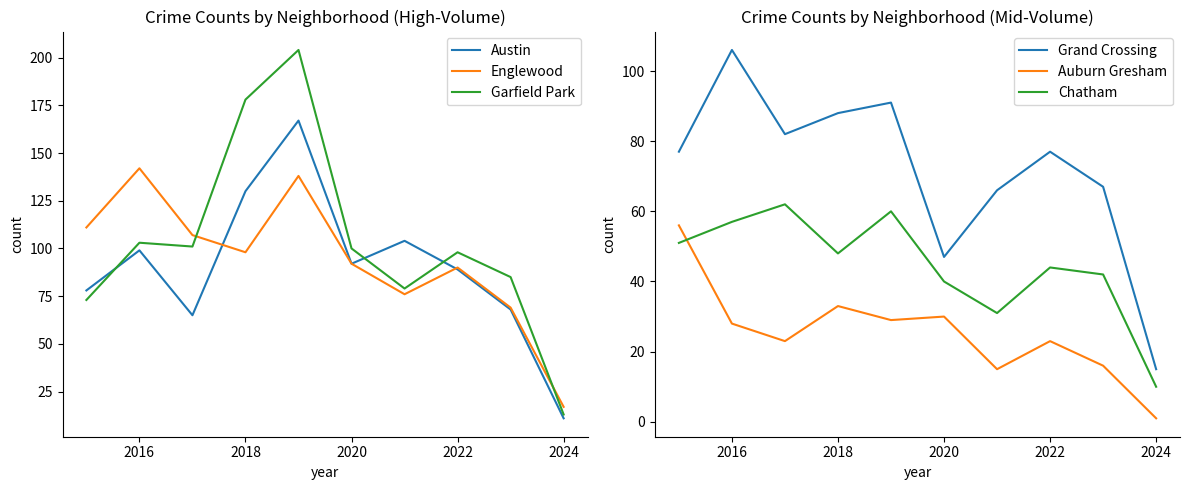

At which label does Austin reach its minimum?

2024